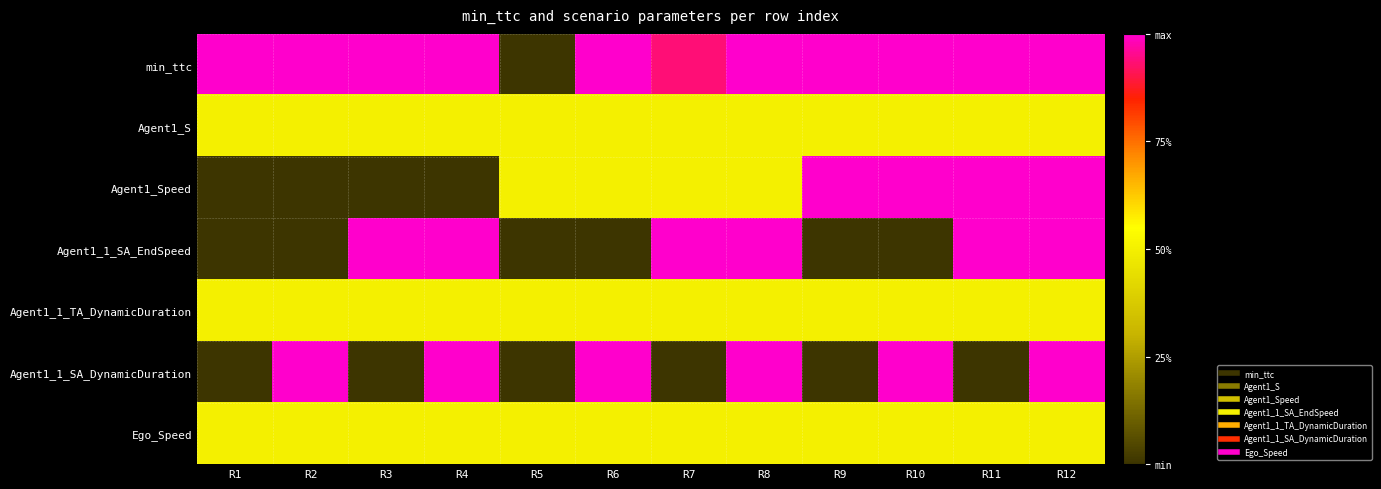

How many series are shown in this chart?

7